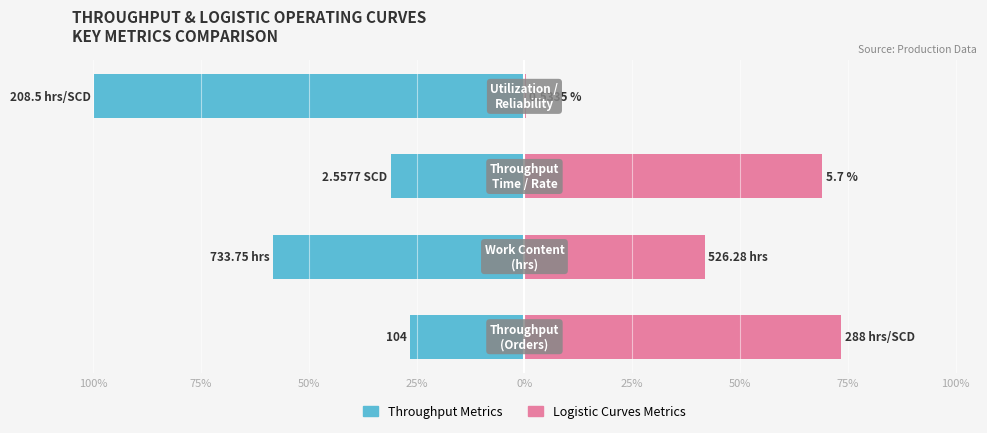

Is the value of Throughput Metrics at 25% greater than the value of Logistic Curves Metrics at 25%?

No